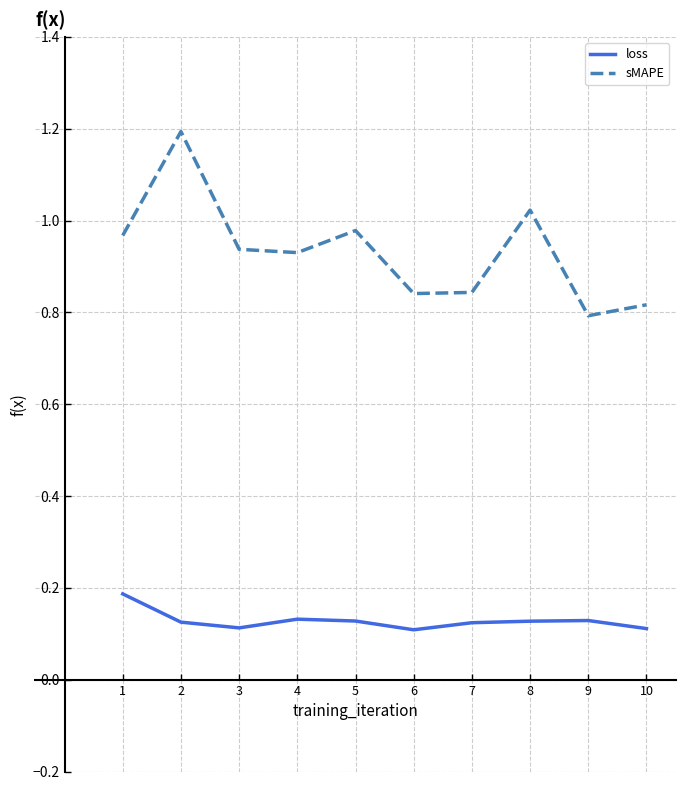

How many lines are shown in the chart?

2